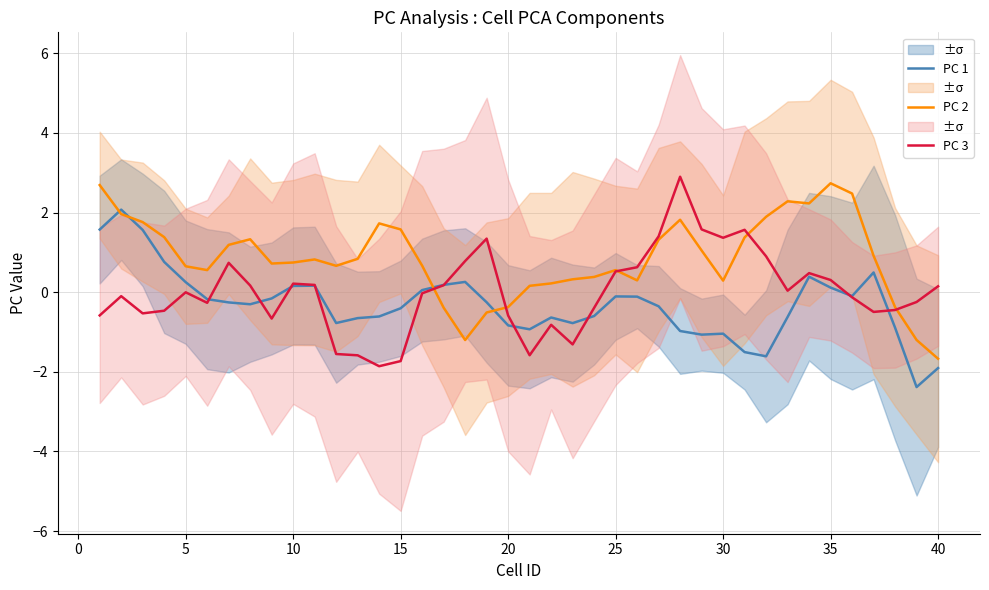

Rank the series by their average value, from highest to lowest.

PC 2, PC 3, PC 1